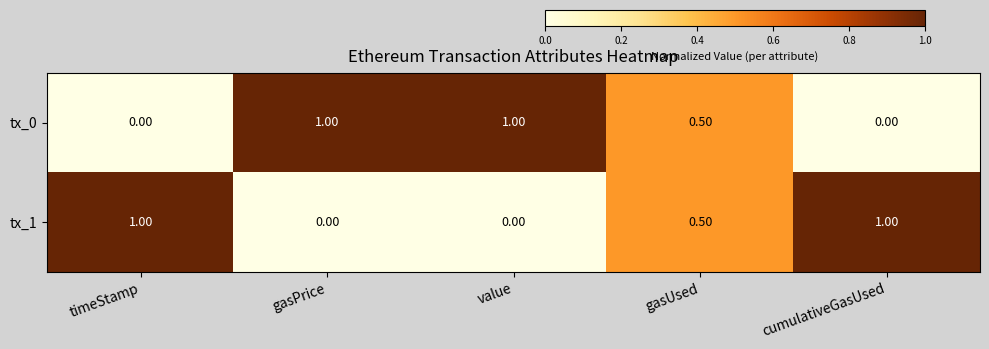

Rank the series at timeStamp from lowest to highest value.

tx_0, tx_1